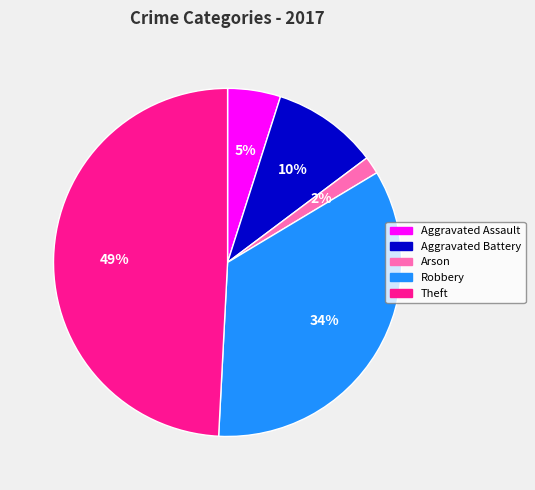

To the nearest percent, what is the difference between the Arson and Aggravated Battery slice percentages?

8%